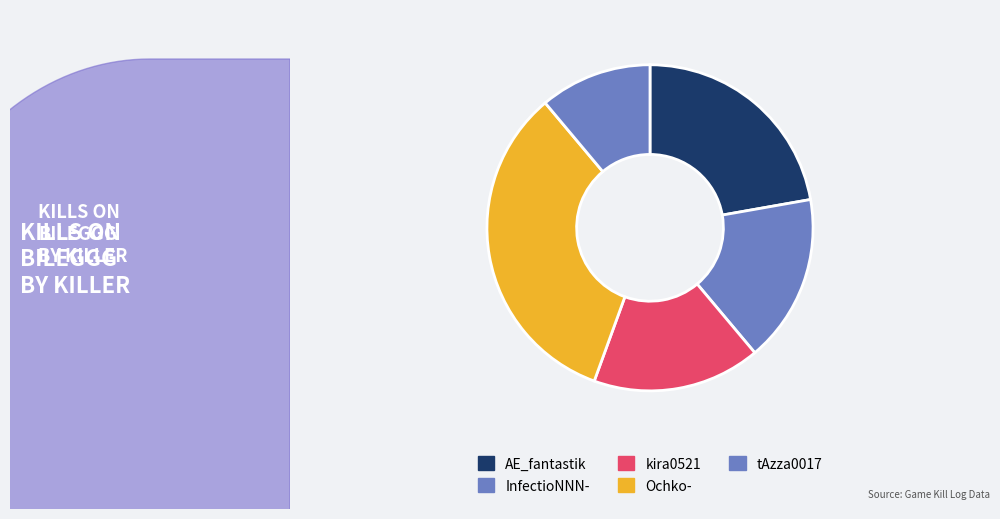

What portion of the pie excludes evsanaa?

100.0%